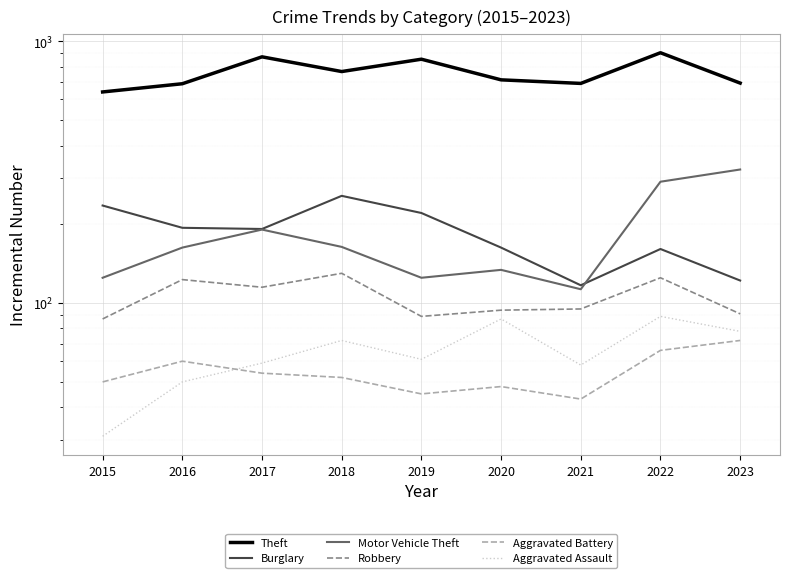

What is the highest value of the Motor Vehicle Theft series?

324